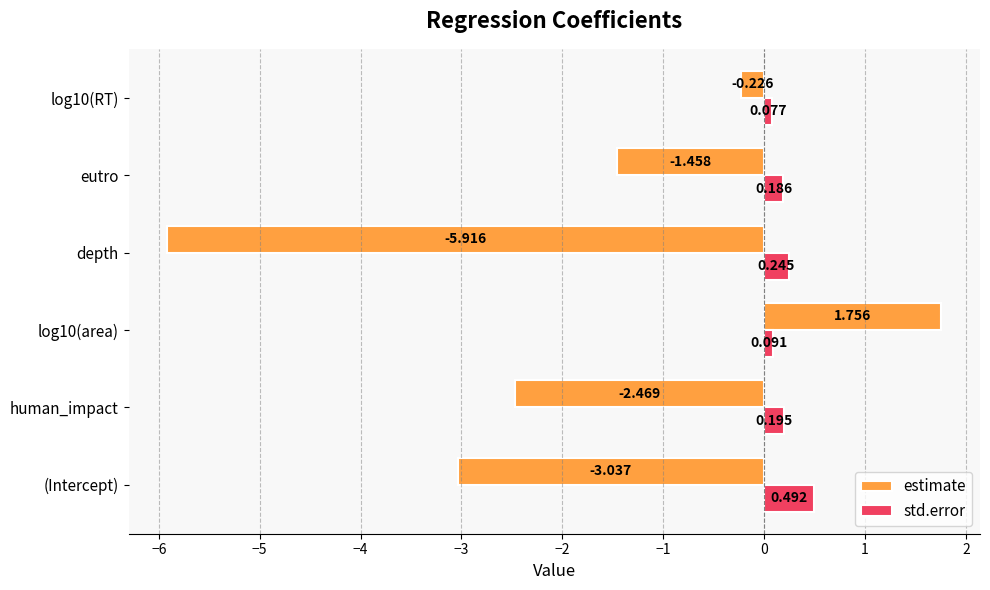

Is the value of estimate at depth greater than the value of std.error at depth?

No